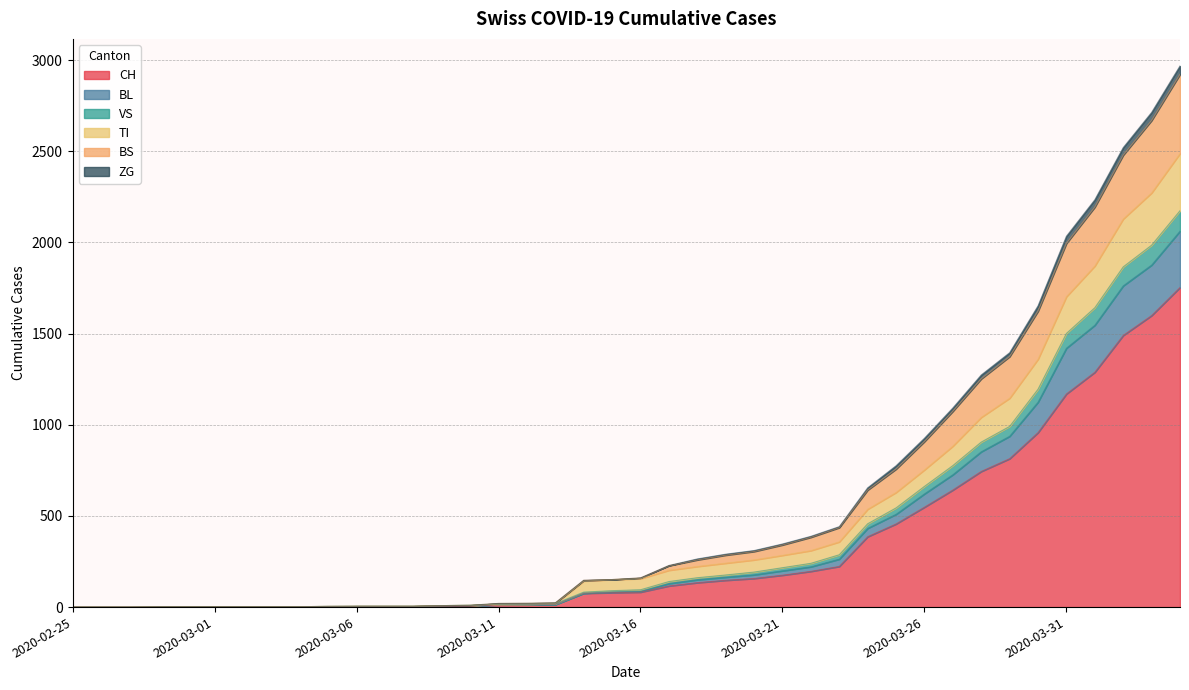

What is the highest value of the CH series?

1753